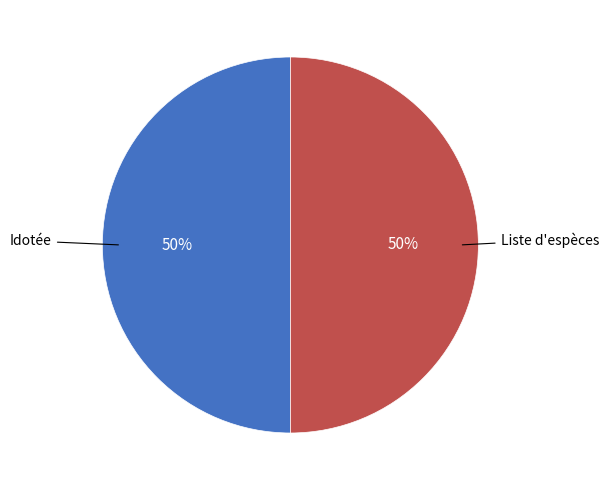

To the nearest percent, what is the average slice percentage?

50%